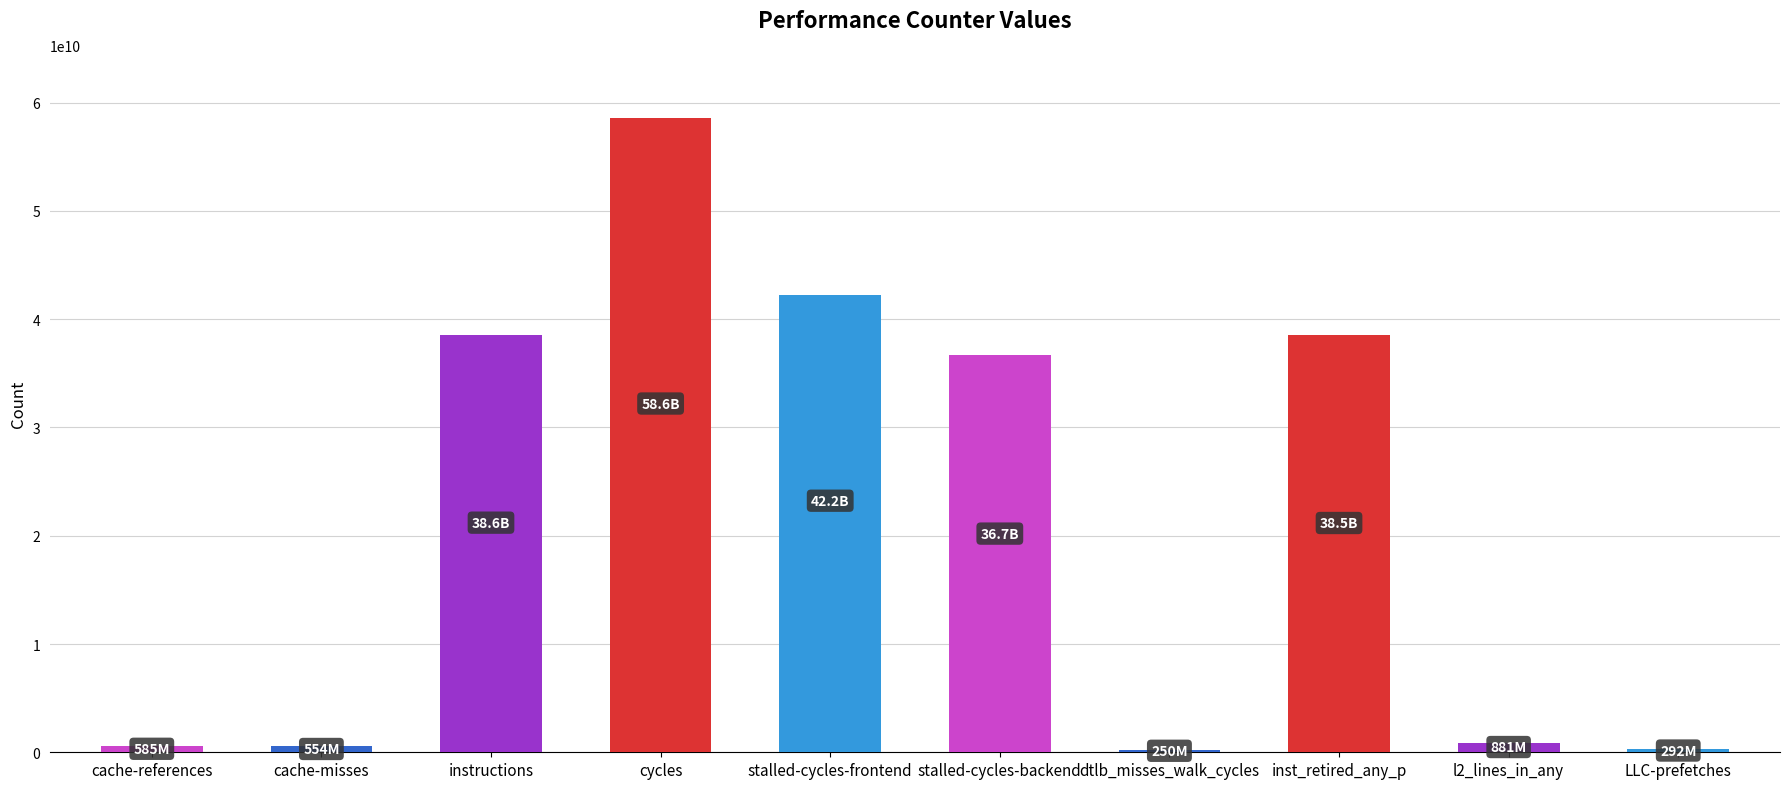

What is the maximum value shown in the chart?

58567114019